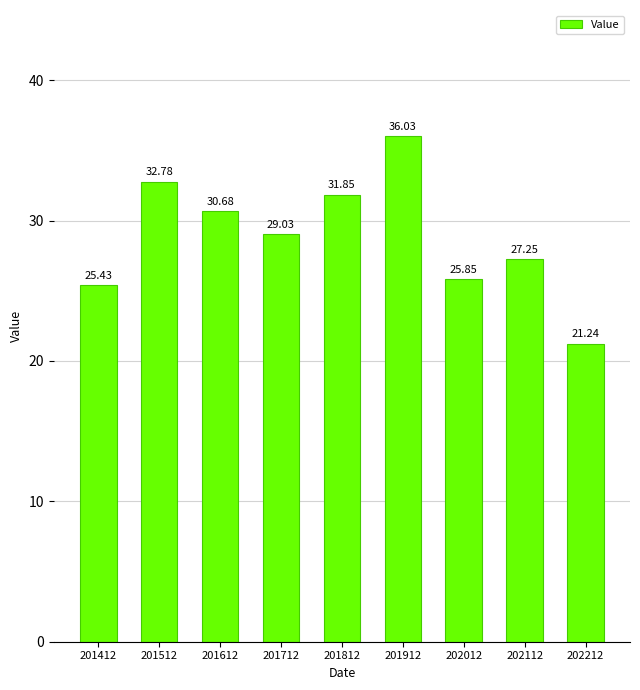

What is the minimum value shown in the chart?

21.2